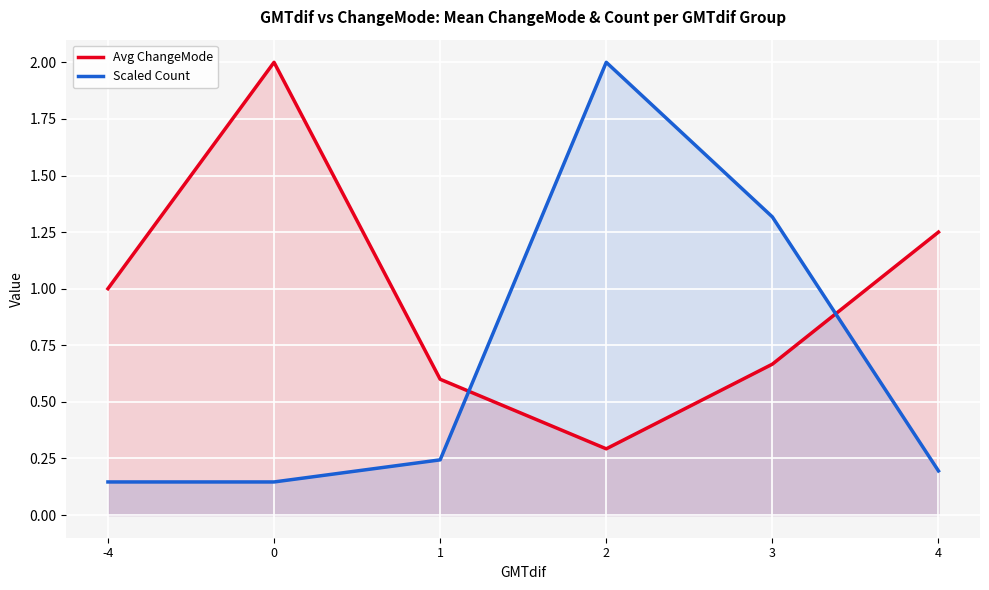

How many interior local peaks does the Scaled Count series have?

1